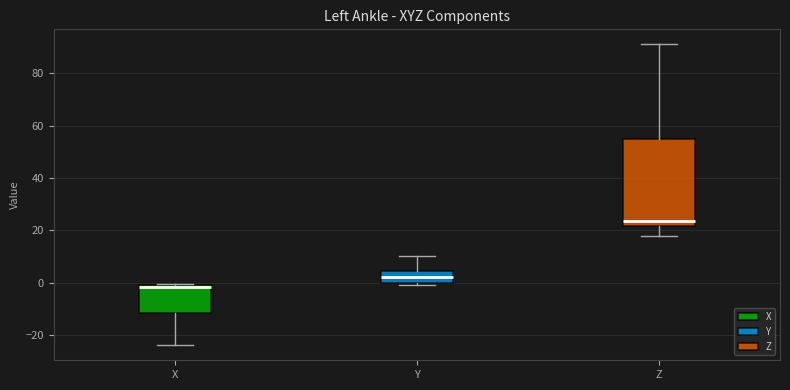

Reading left to right, read every box against the y-axis: the position of its median line, the range the box covers, and the ends of its whiskers. The values are not printed on the chart, so give them approximately, as read against the axis.

X: median -2, box -12 to 0, whiskers -24 to 0
Y: median 2, box 0 to 4, whiskers 0 (just below the box's lower edge) to 10
Z: median 24, box 22 to 56, whiskers 18 to 92